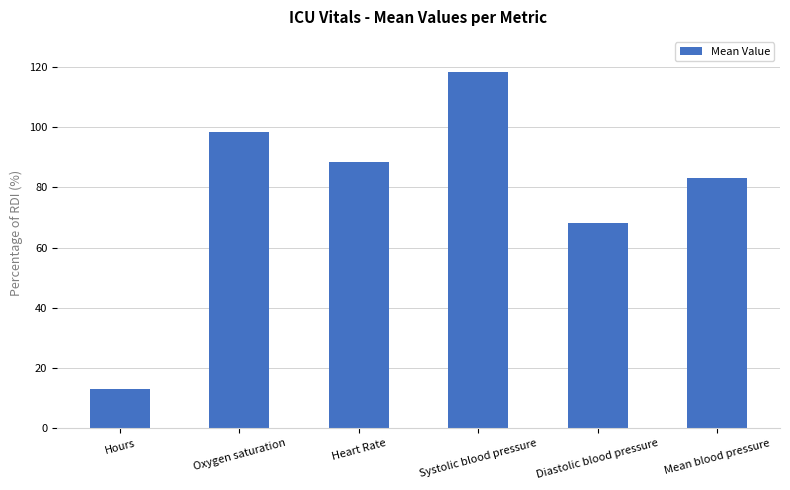

Count the number of values greater than 88.

3